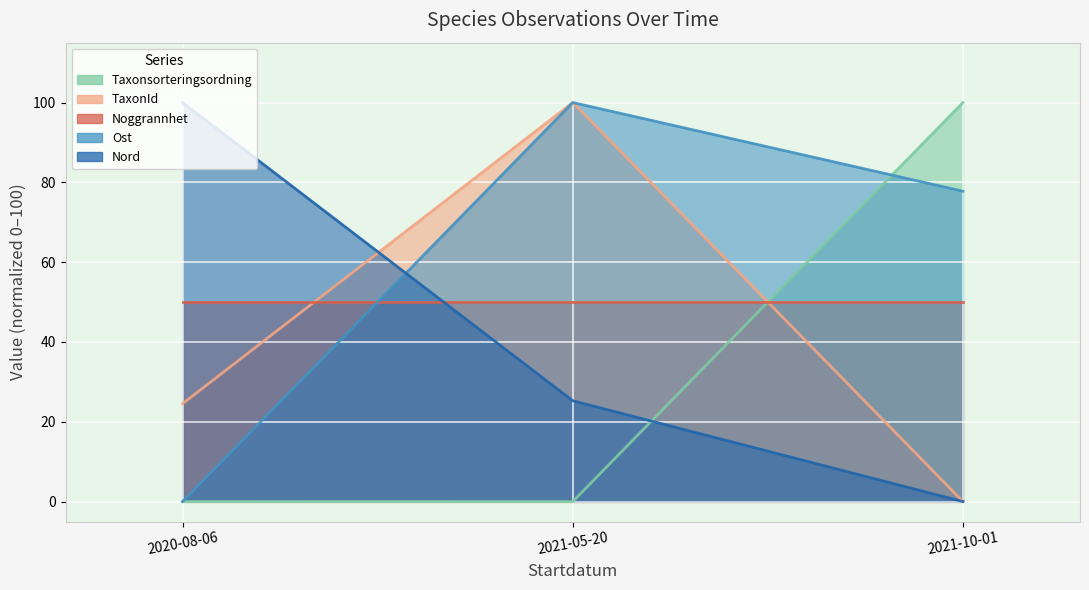

What is the maximum value for Noggrannhet?

50.0